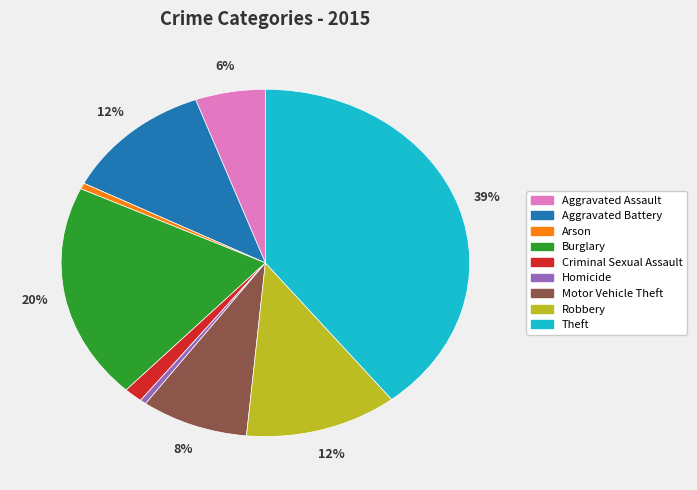

Count the number of slices in the pie.

9